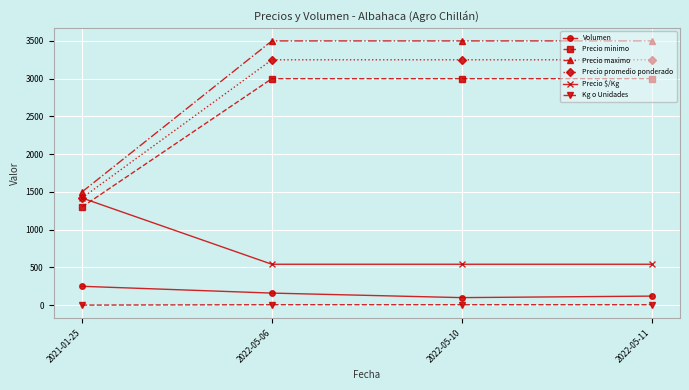

Count the Volumen values in the range 120 to 250.

3